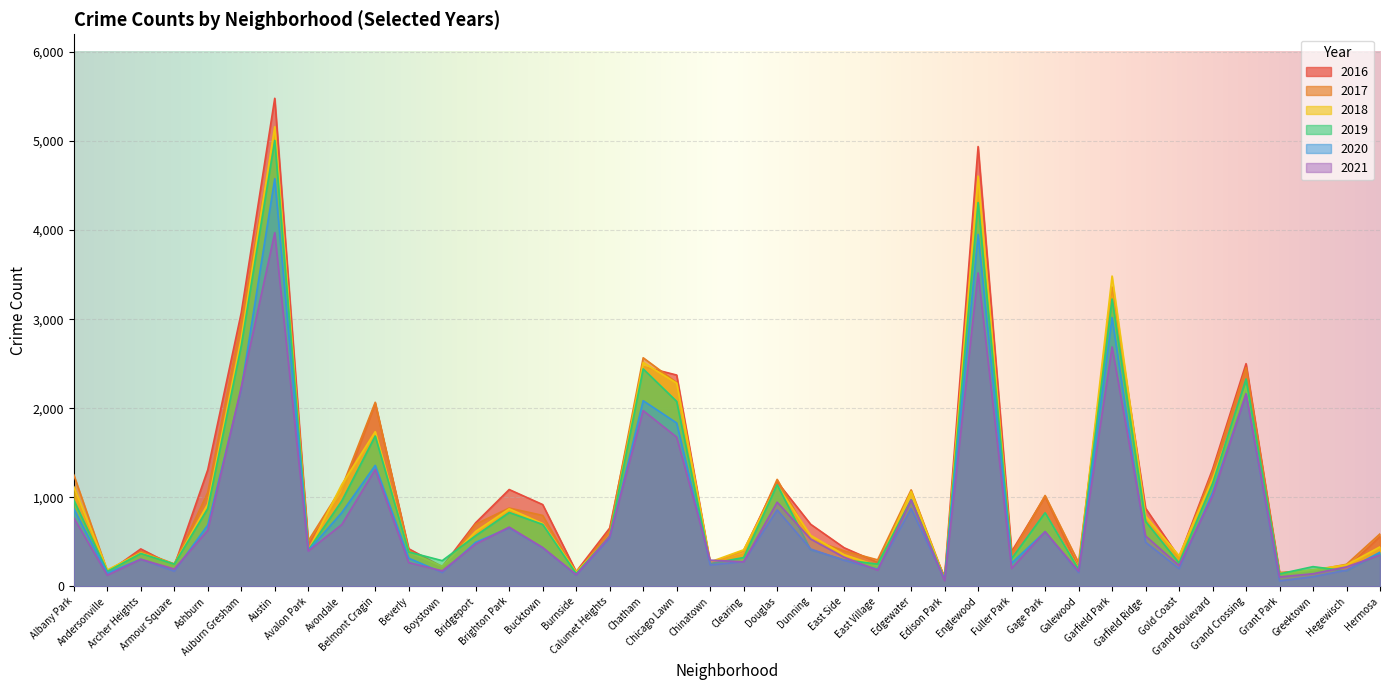

What position from the left is Boystown?

12